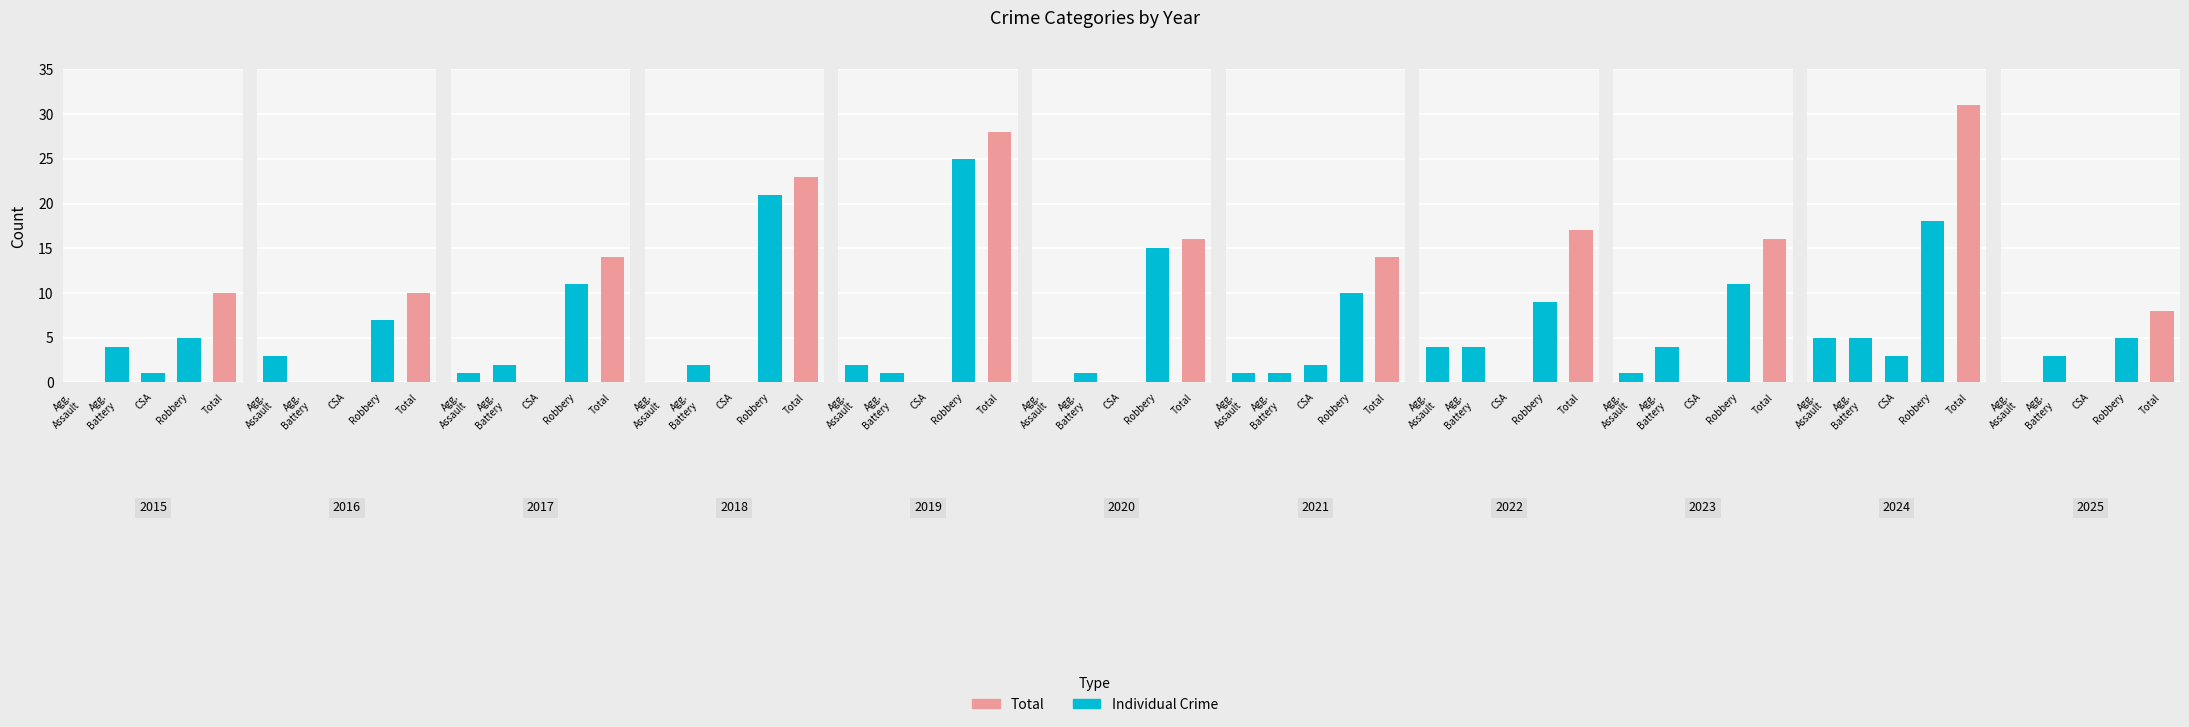

How many values in the Total series exceed 16?

4